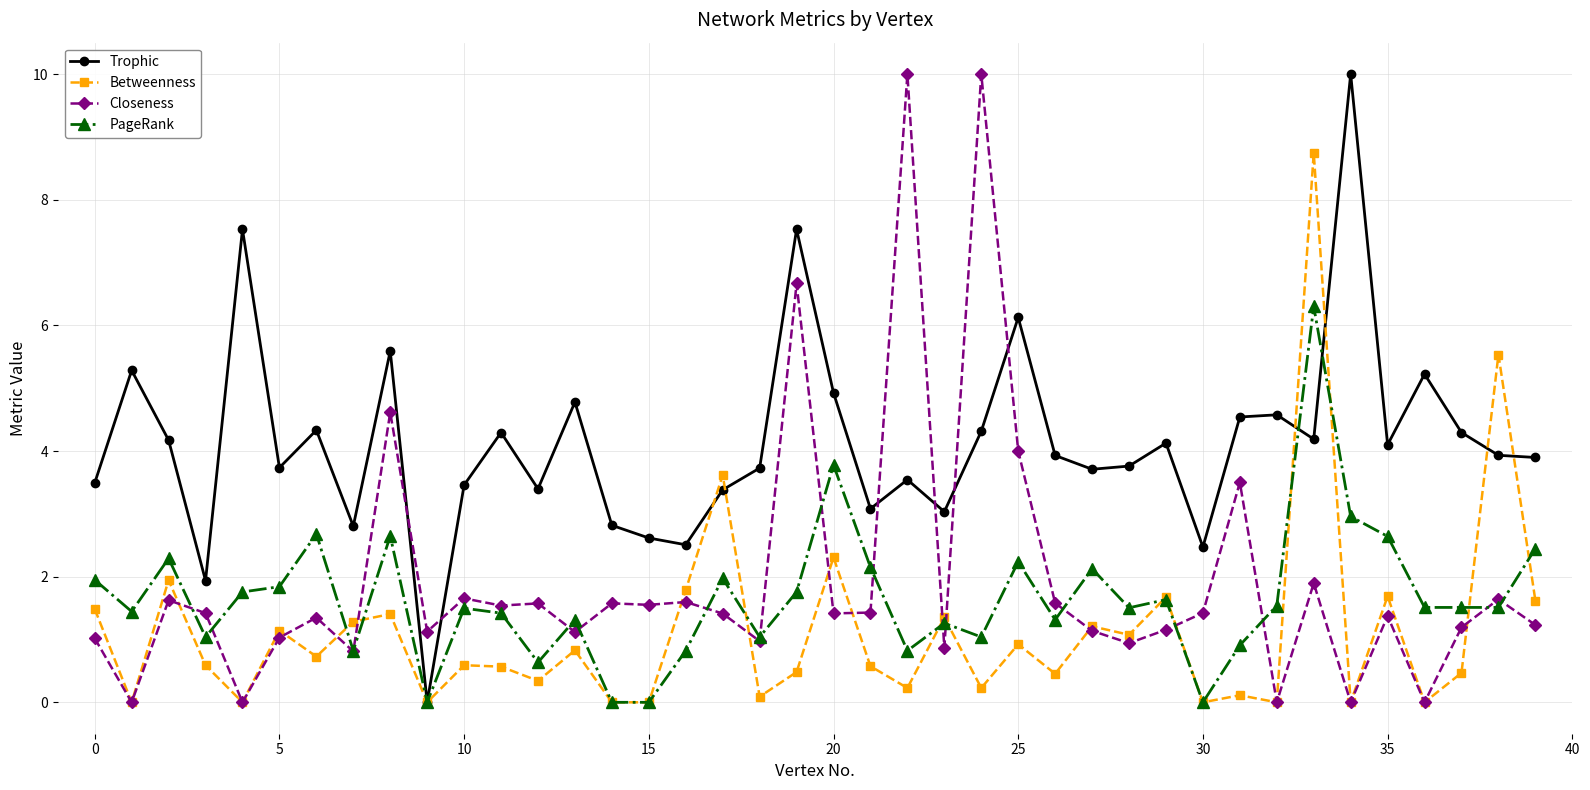

What is the greatest value displayed?

10.0